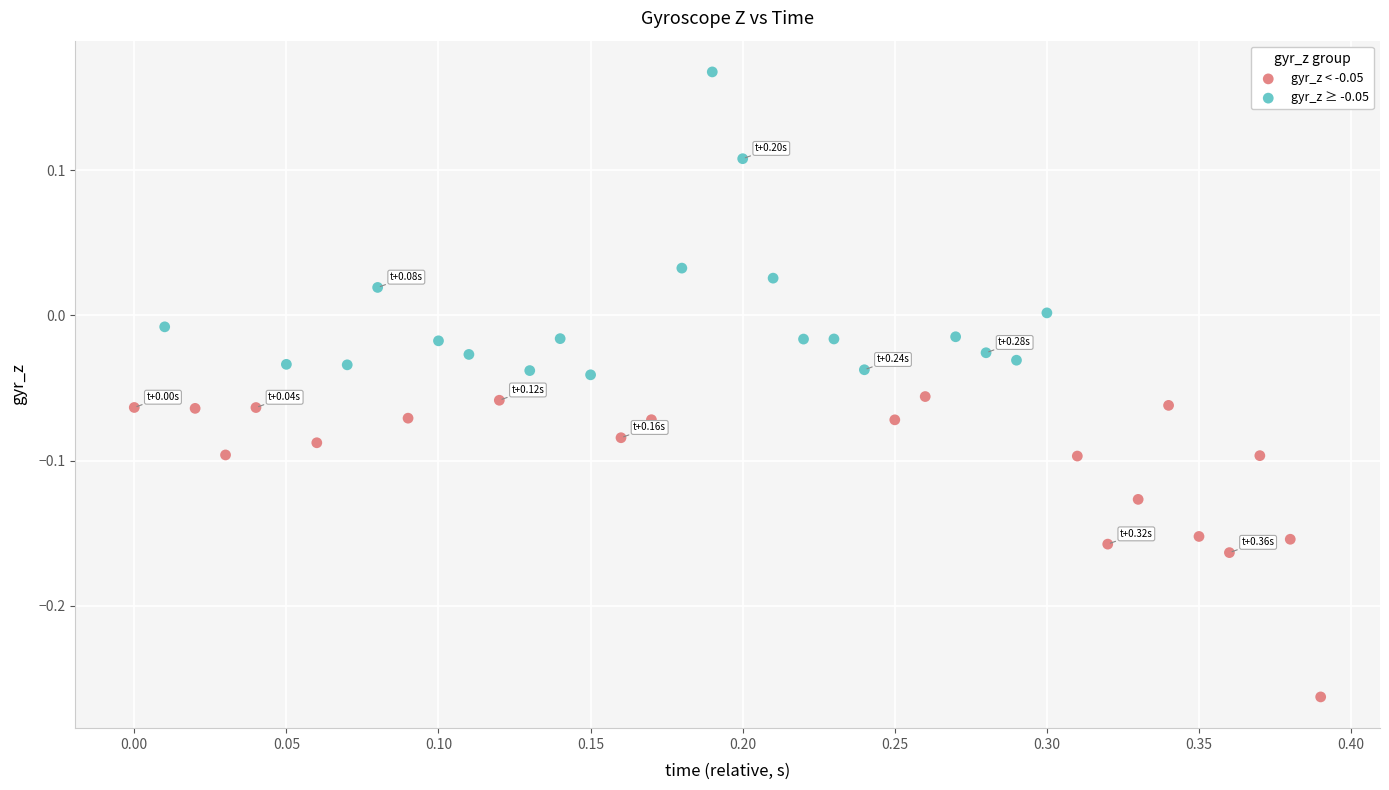

Which series reaches the minimum Y coordinate?

gyr_z < -0.05